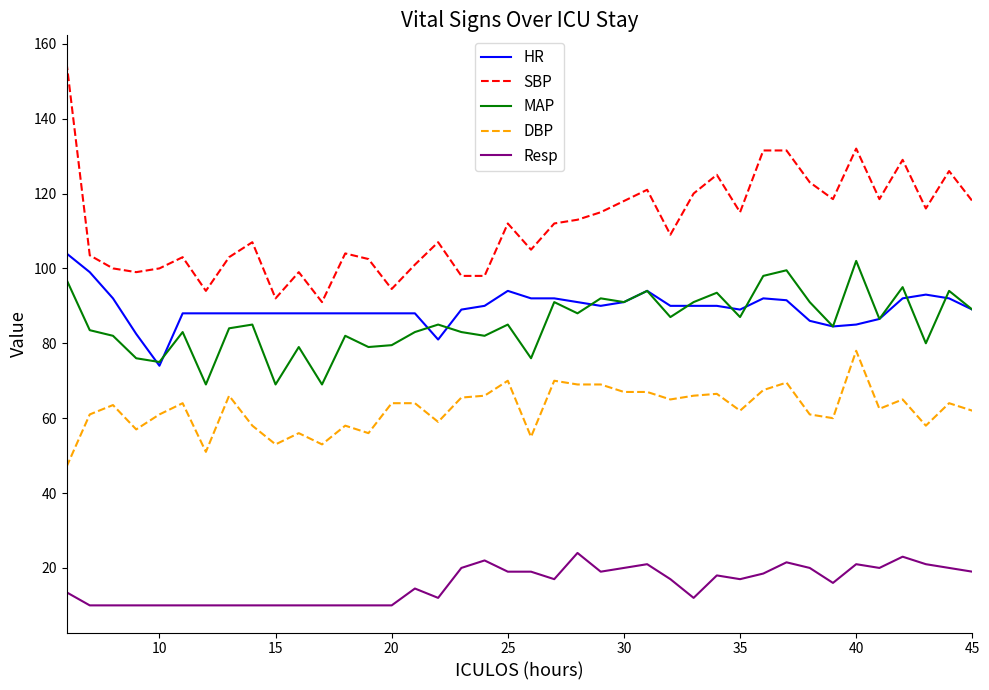

True or false: DBP and HR intersect in this chart.

False